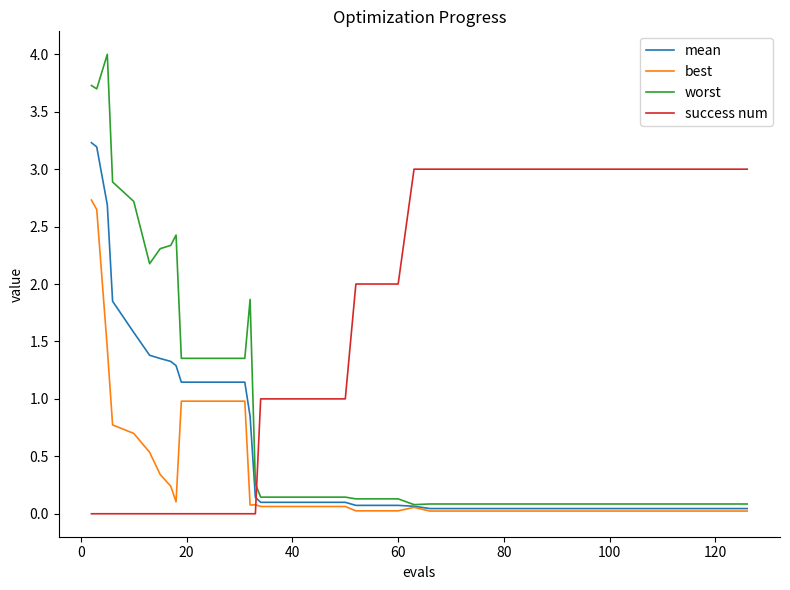

Which series ends up on top after the final intersection of worst and success num?

success num